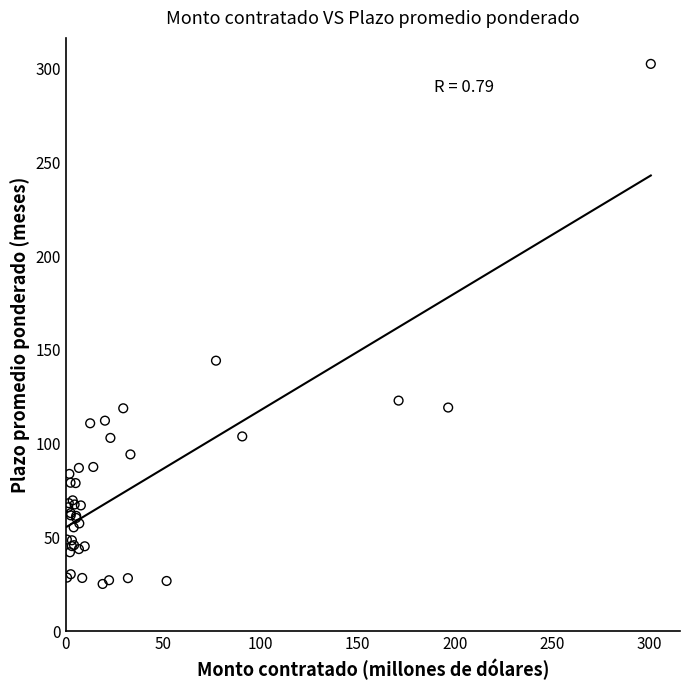

What Y value in the scatter plot is closest to 163?

144.2